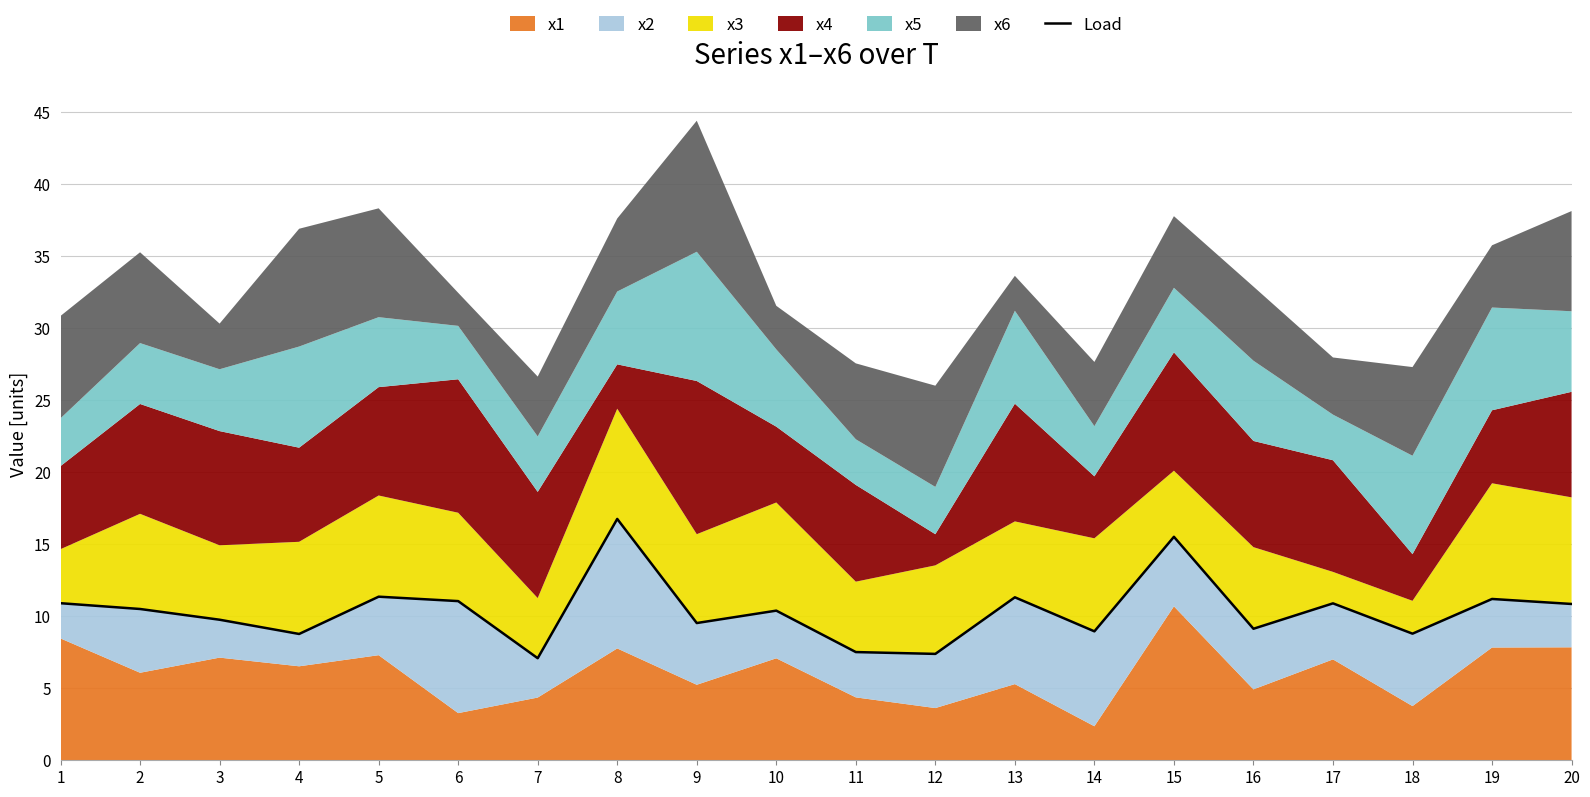

What is the value of the 2nd point from the left?

10.5